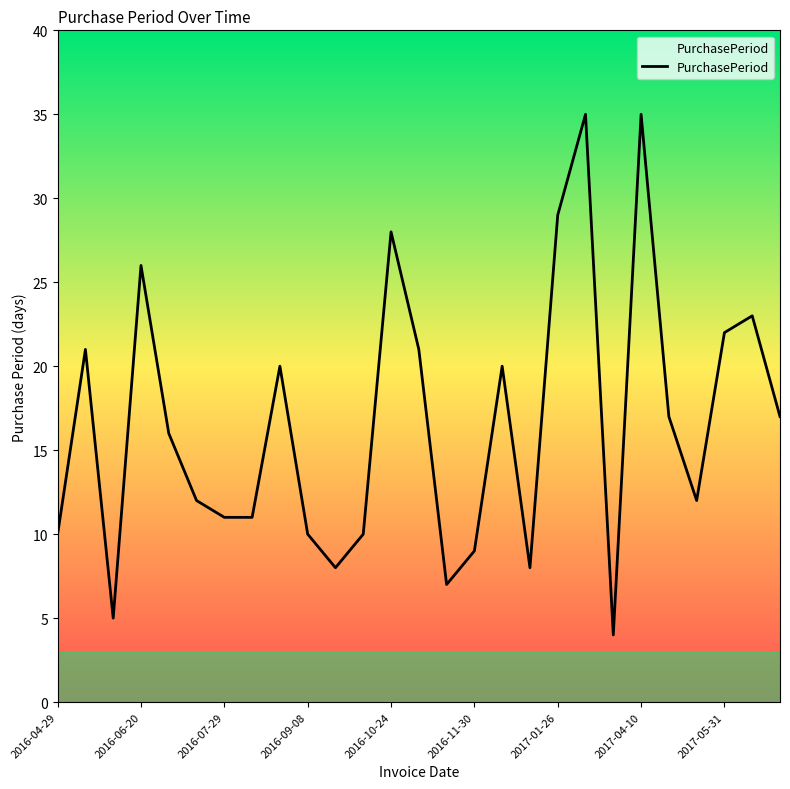

How many values are below 16?

13